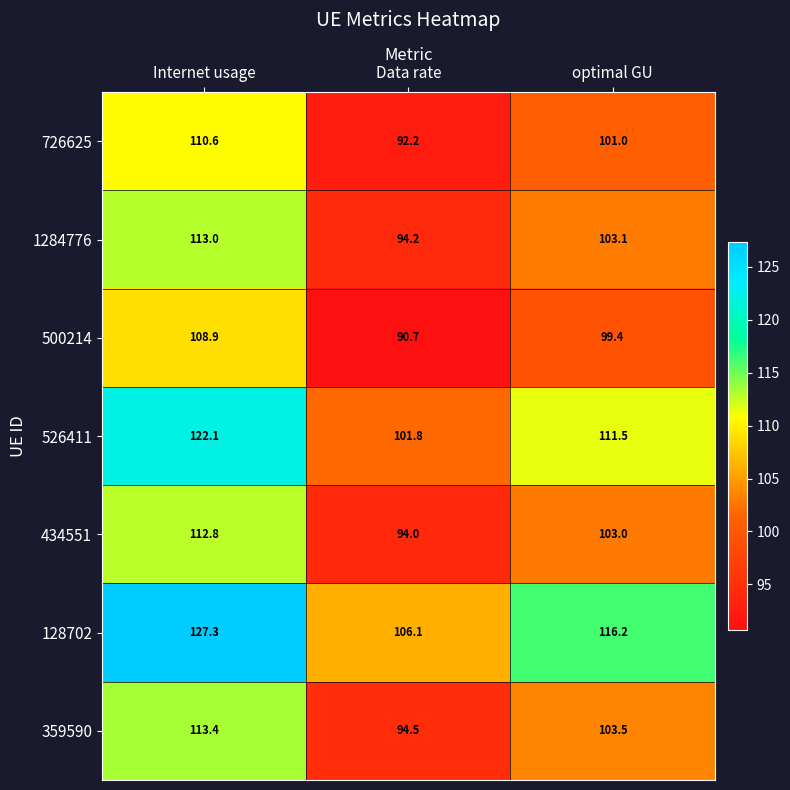

Reading left to right, extract all data points from this chart.

726625: 110.6	92.2	101.0
1284776: 113.0	94.2	103.1
500214: 108.9	90.7	99.4
526411: 122.1	101.8	111.5
434551: 112.8	94.0	103.0
128702: 127.3	106.1	116.2
359590: 113.4	94.5	103.5